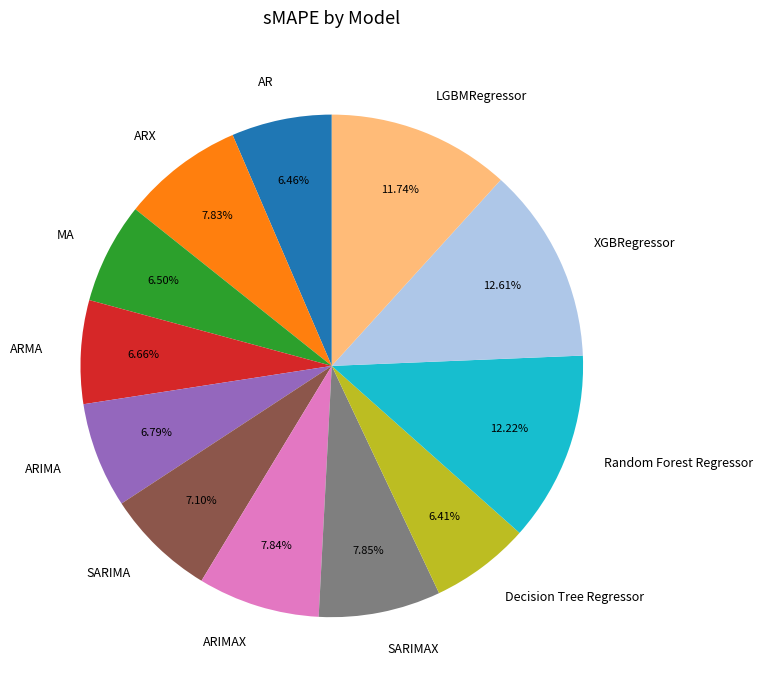

Which has a higher value, Random Forest Regressor or MA?

Random Forest Regressor